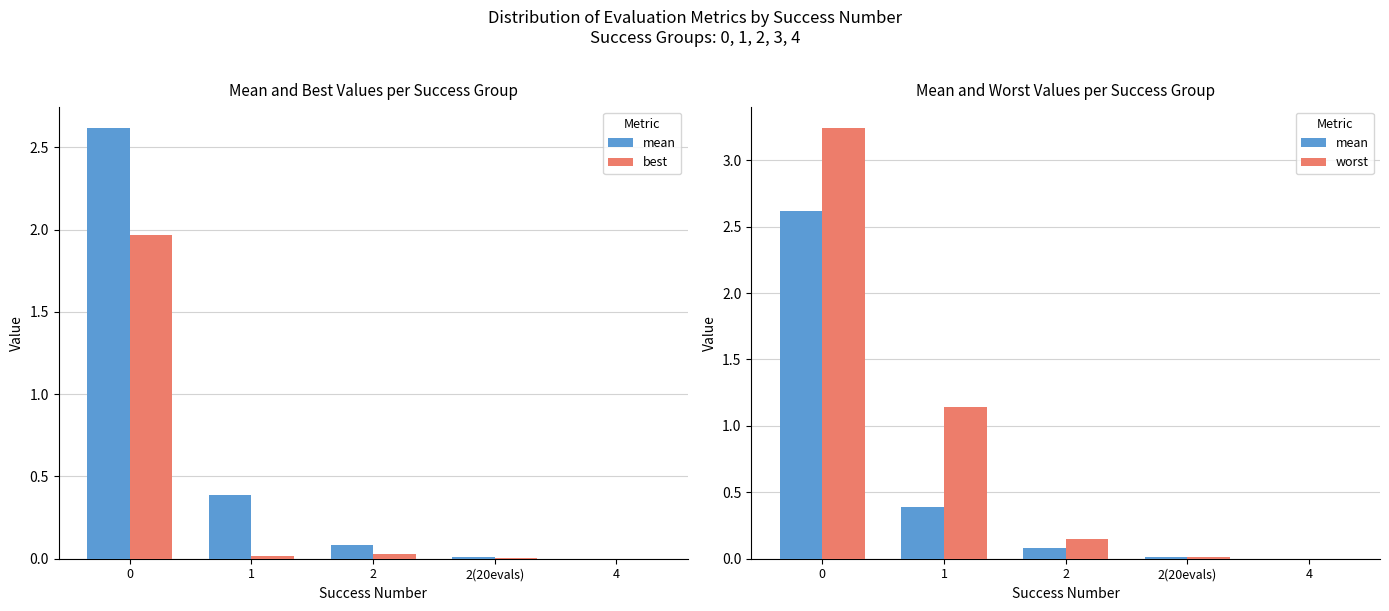

Which series has the largest total across all categories?

worst